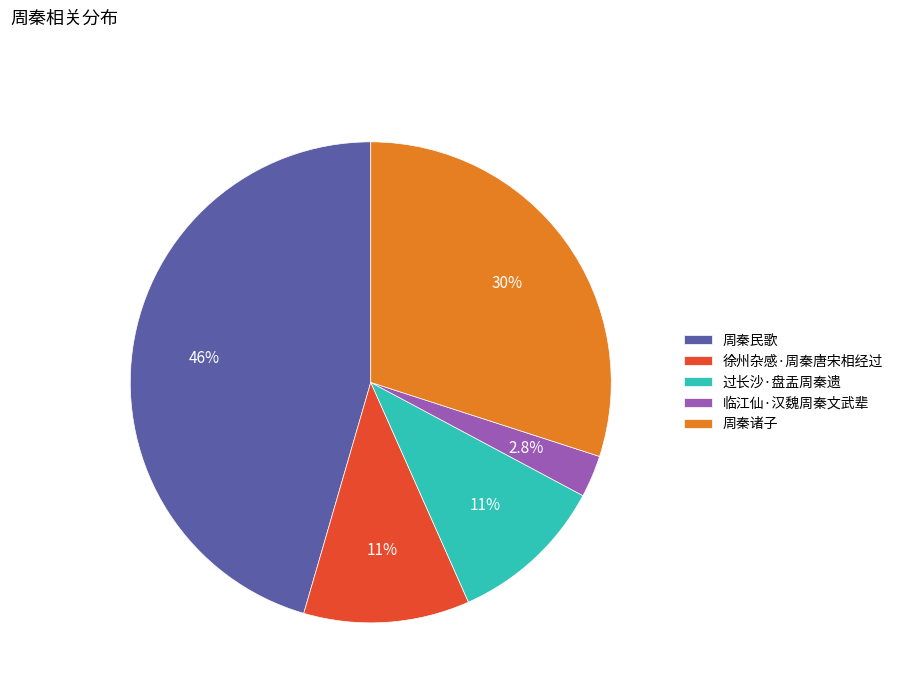

Count the number of slices in the pie.

5